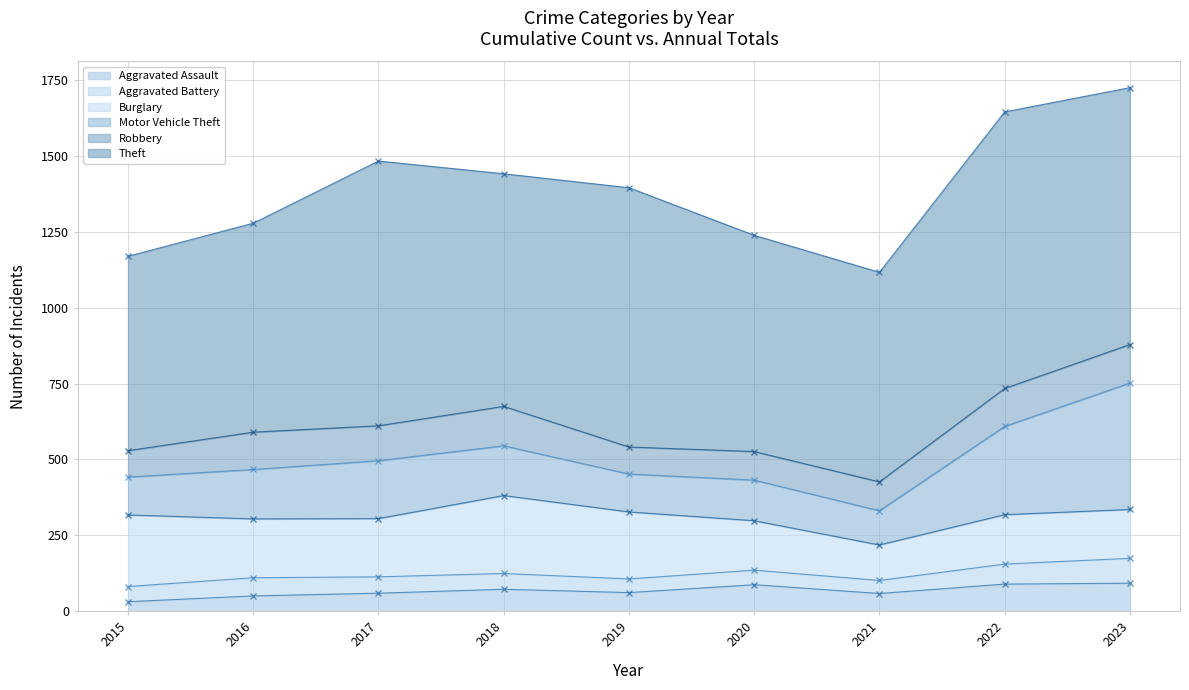

What is the value of the Burglary point at the 9th from the left?

161